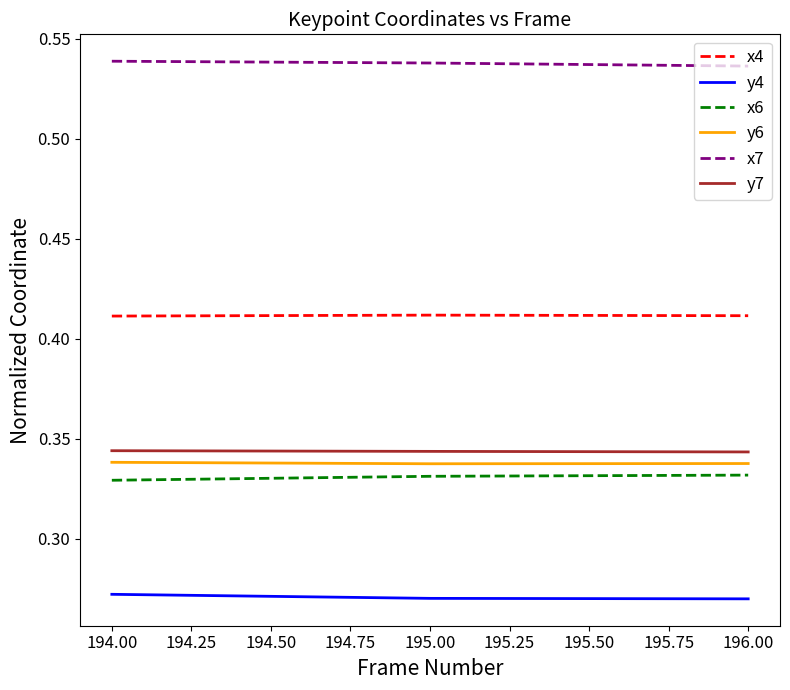

Is the value of y4 at 196.00 greater than the value of y6 at 196.00?

No